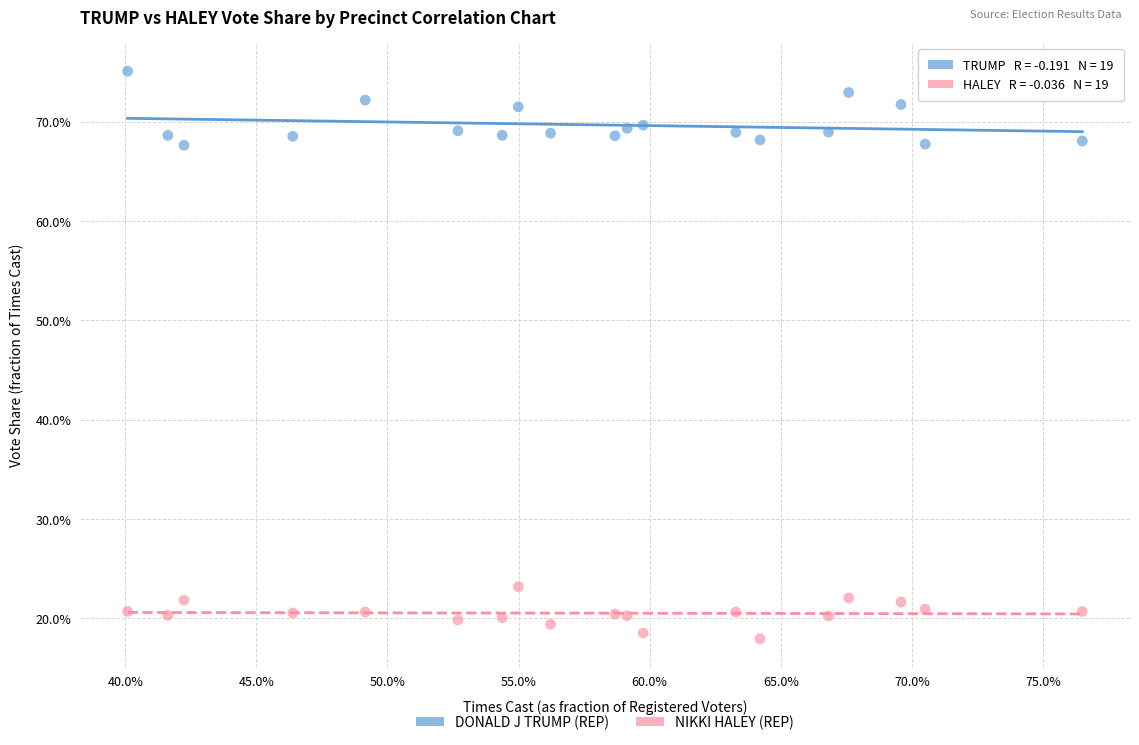

Which series contains the highest Y value?

DONALD J TRUMP (REP)